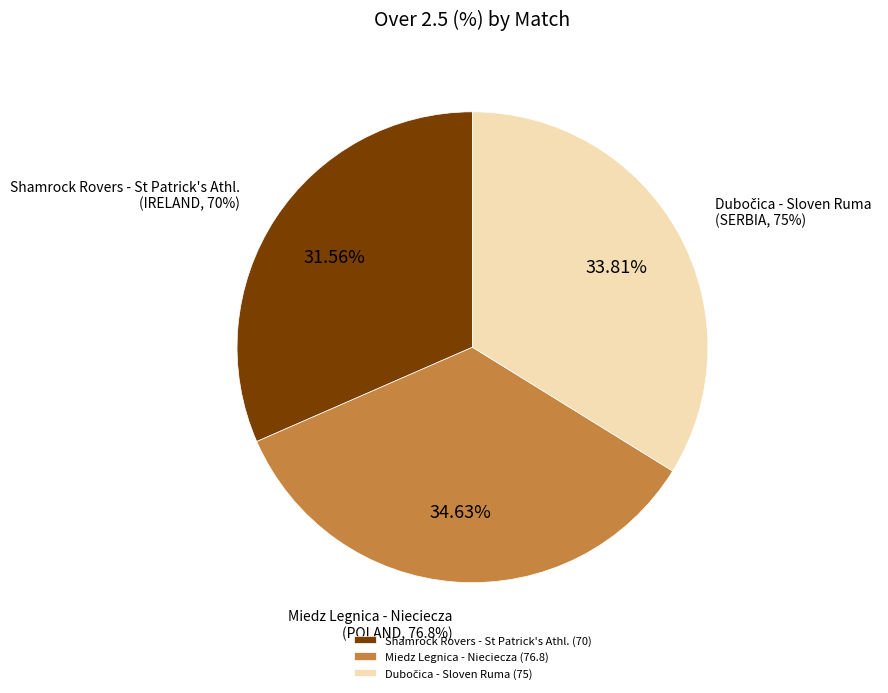

The Shamrock Rovers - St Patrick's Athl.
(IRELAND, 19-05-2025 22:00) slice represents 26% of the pie. True or false?

False